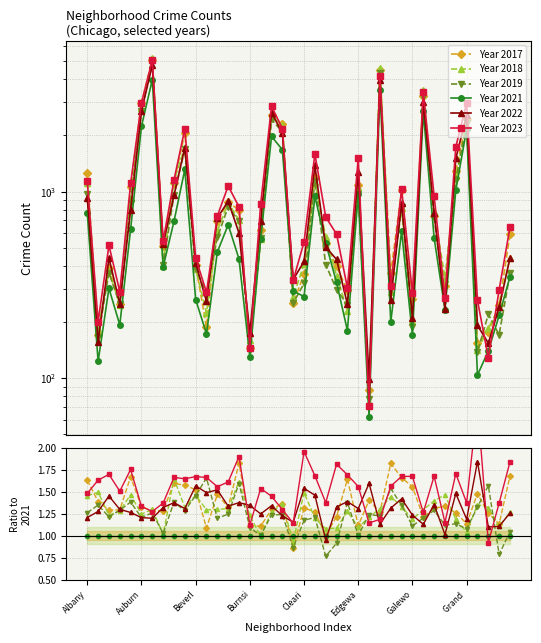

The Year 2019 series shows 4146 at 17. True or false?

False